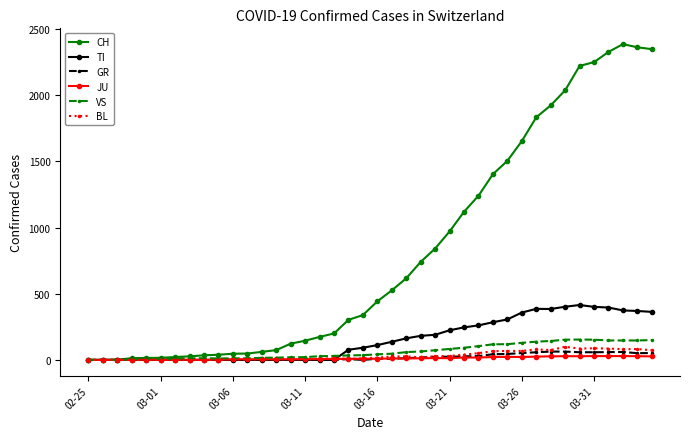

Which series has the largest total across all categories?

CH